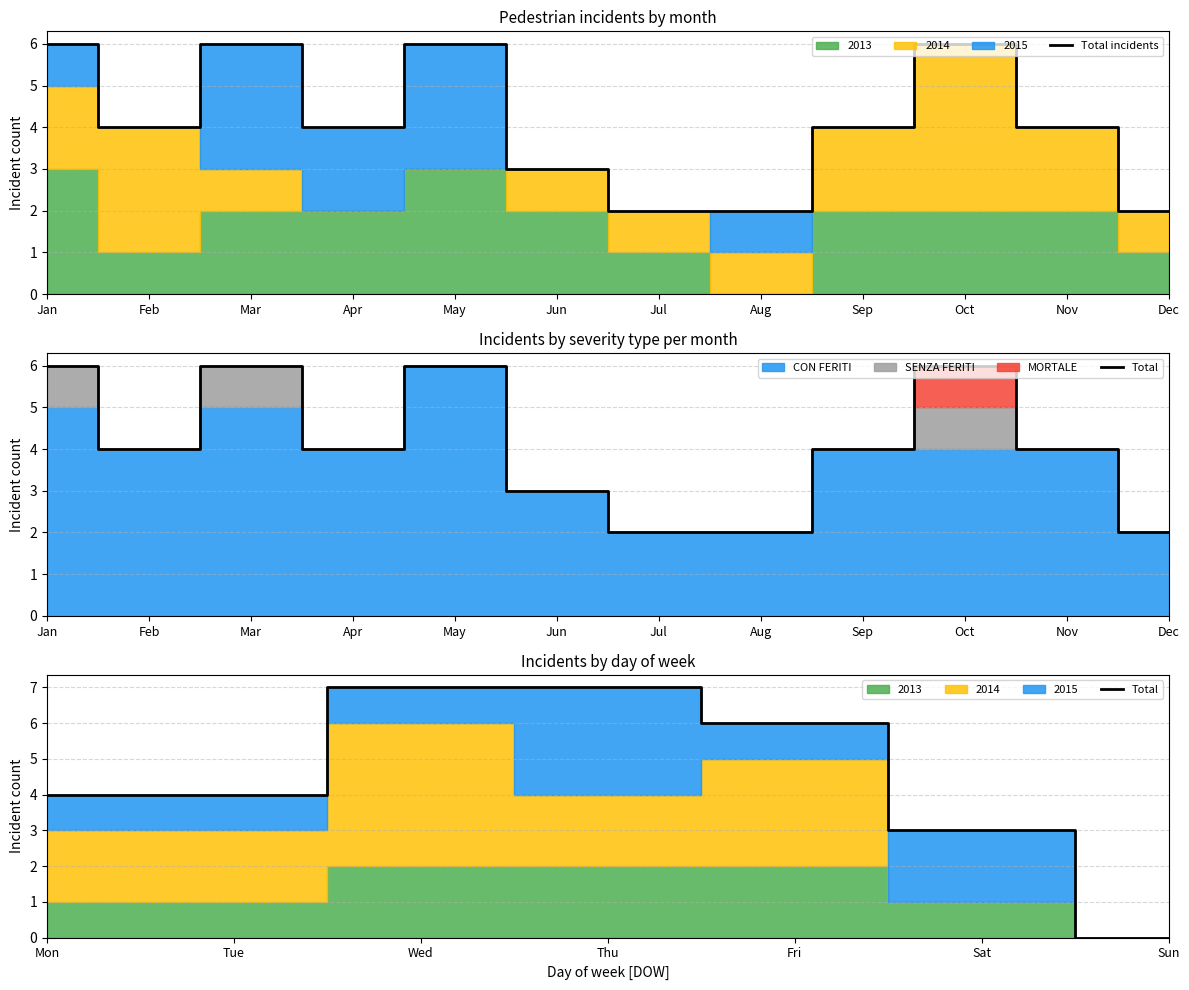

Which series changed the most between 4 and 11?

2015_counts